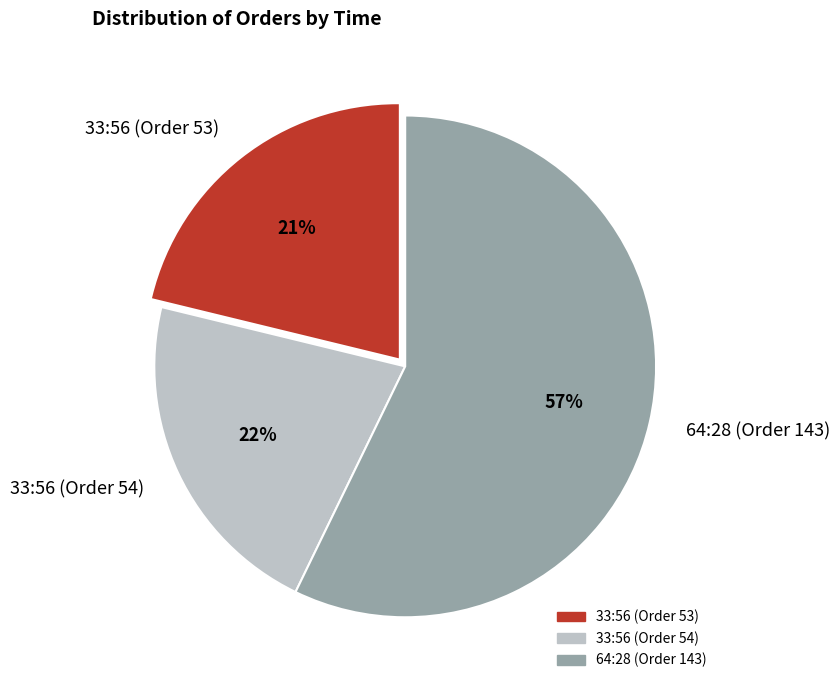

Which slice represents more than half of the pie?

64:28 (Order 143)